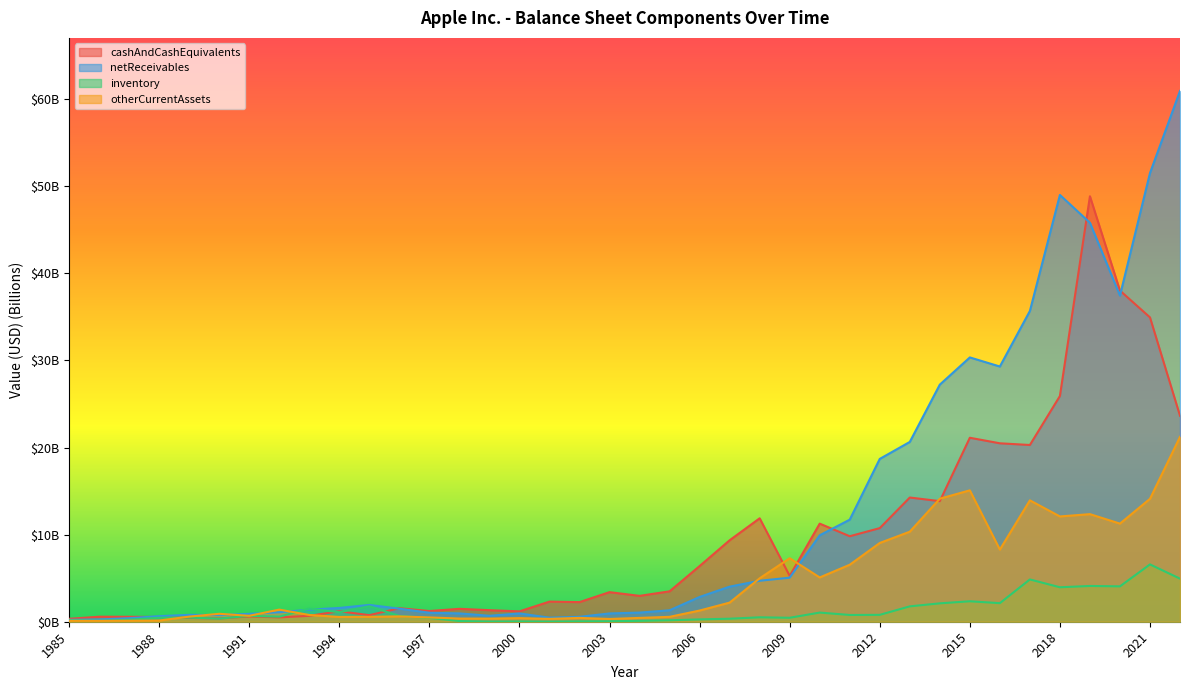

Where is inventory nearest to the value 3?

2015